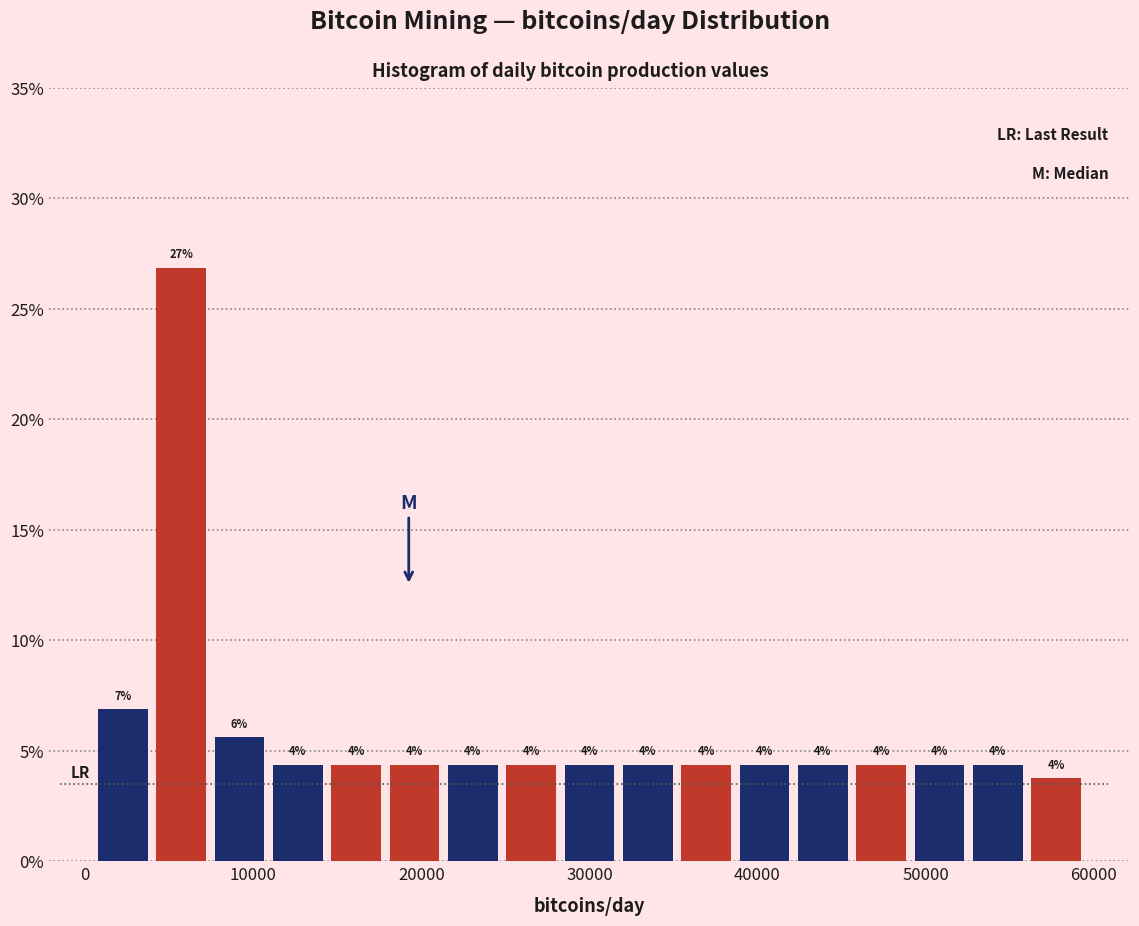

Read against the x-axis, roughly where is the centre of the tallest bar?

6000